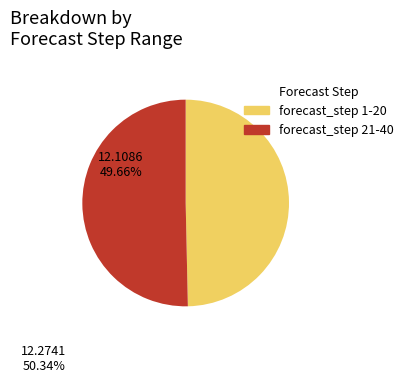

Does any single category account for the majority?

Yes